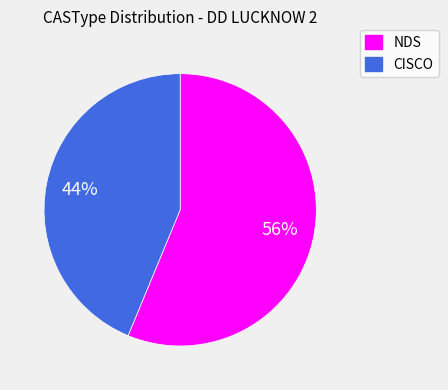

What percentage is the NDS slice, to the nearest percent?

56%